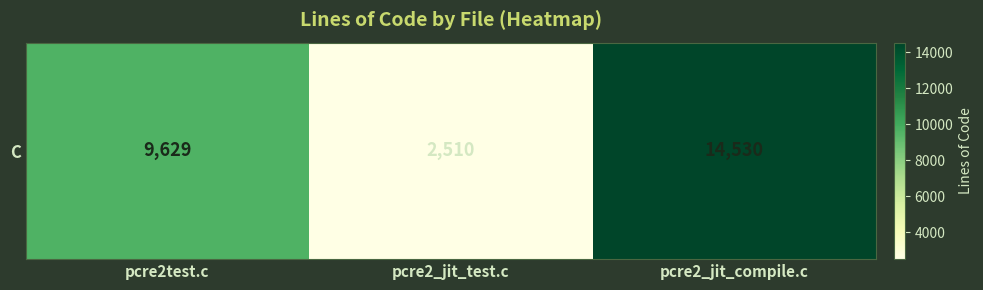

List the labels in order of value, largest first.

pcre2_jit_compile.c, pcre2test.c, pcre2_jit_test.c